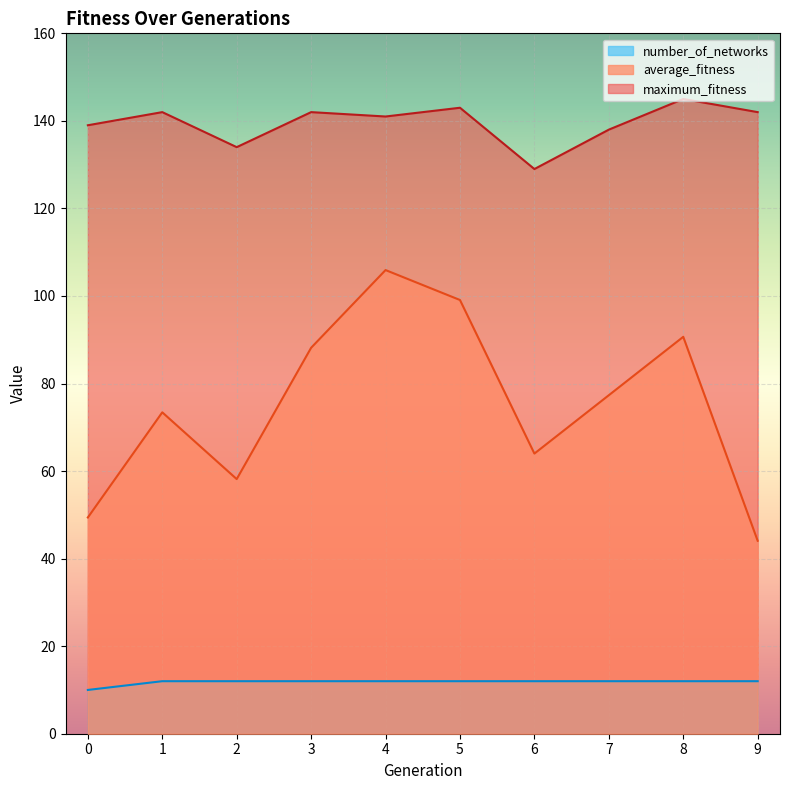

What is the value of the number_of_networks point at the 4th from the left?

12.0